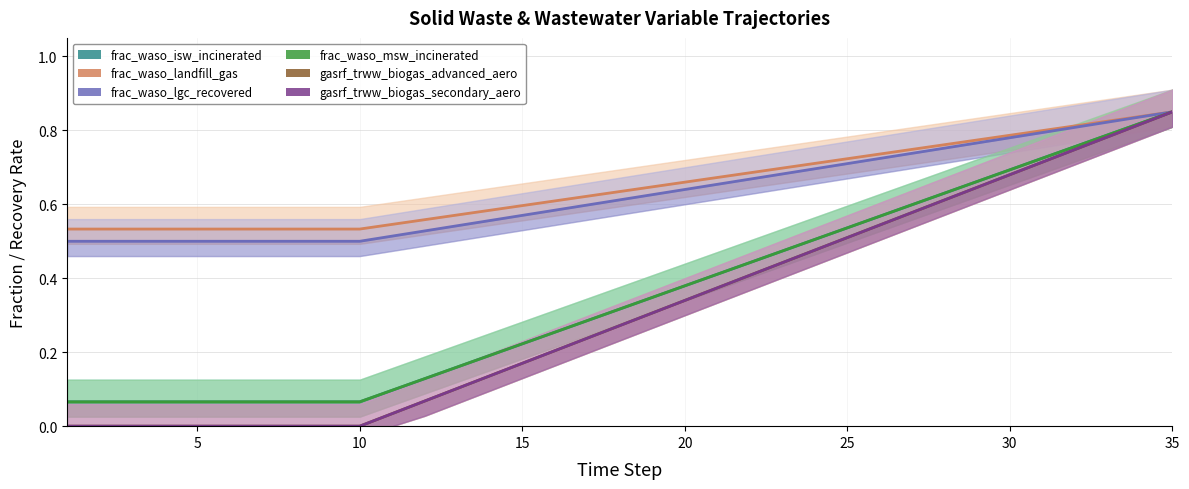

The value of frac_waso_landfill_gas at 26 is 0.3. True or false?

False